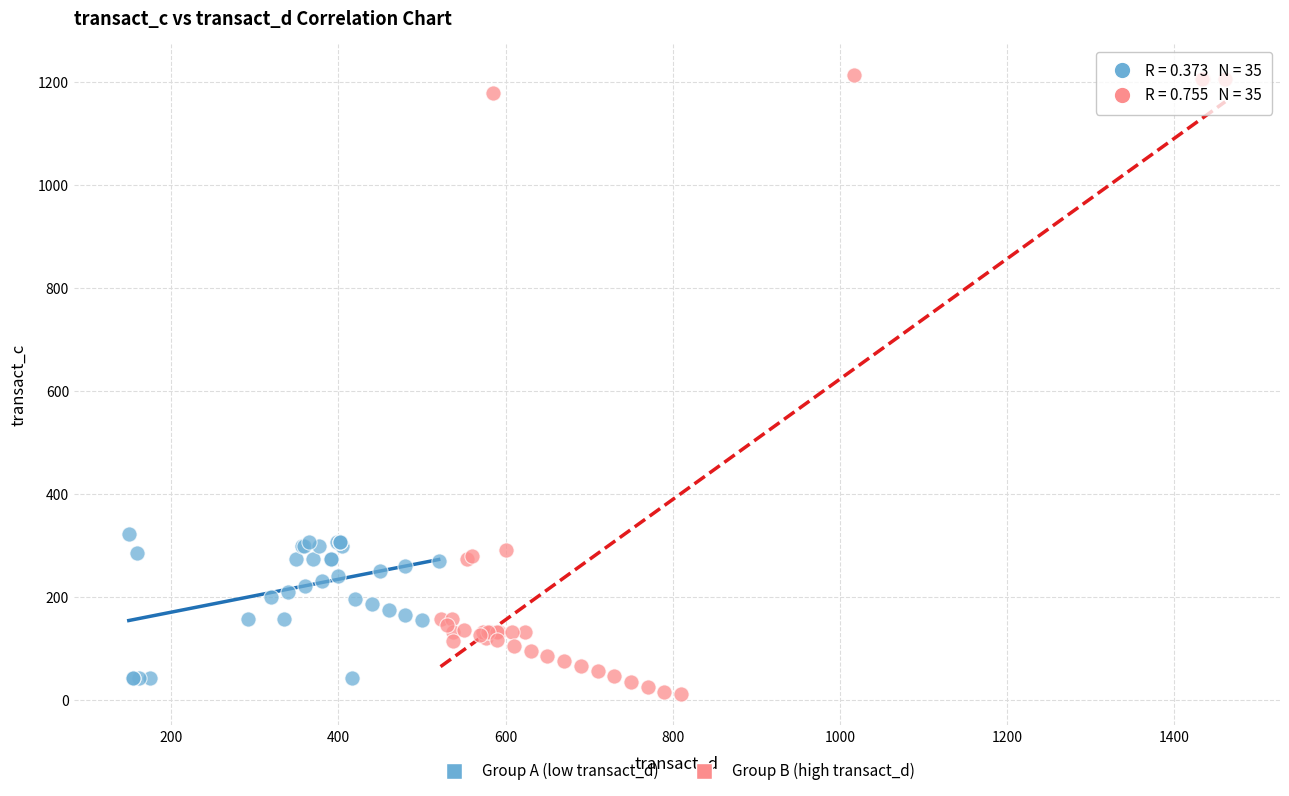

Which series reaches the maximum Y coordinate?

Group B (high transact_d)